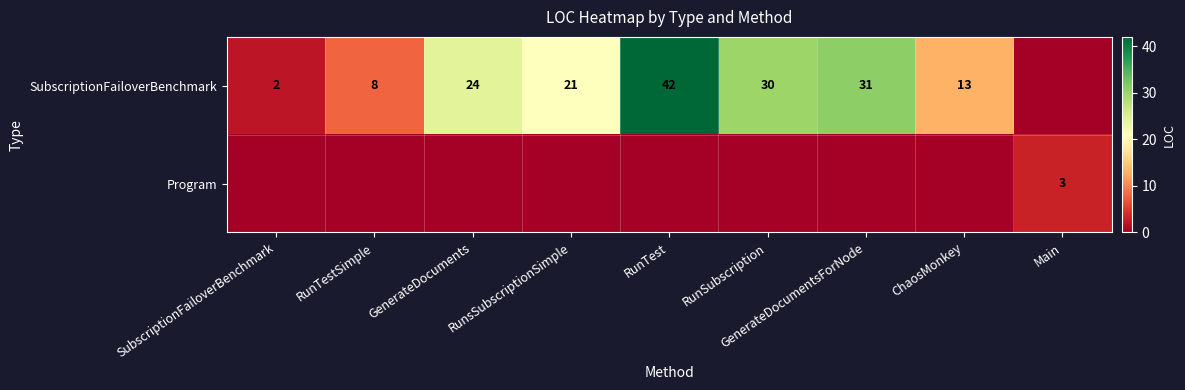

The value of SubscriptionFailoverBenchmark at RunSubscription is 30. True or false?

True